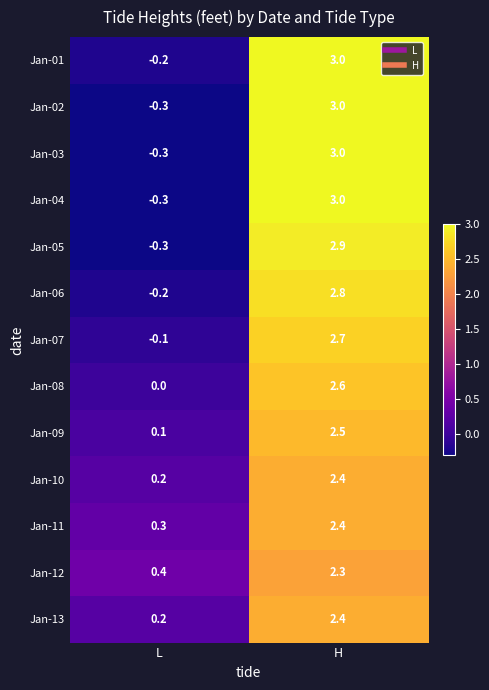

Reading right to left, transcribe all the data shown in this chart.

Jan-01: H=3.0	L=-0.2
Jan-02: H=3.0	L=-0.3
Jan-03: H=3.0	L=-0.3
Jan-04: H=3.0	L=-0.3
Jan-05: H=2.9	L=-0.3
Jan-06: H=2.8	L=-0.2
Jan-07: H=2.7	L=-0.1
Jan-08: H=2.6	L=0.0
Jan-09: H=2.5	L=0.1
Jan-10: H=2.4	L=0.2
Jan-11: H=2.4	L=0.3
Jan-12: H=2.3	L=0.4
Jan-13: H=2.4	L=0.2